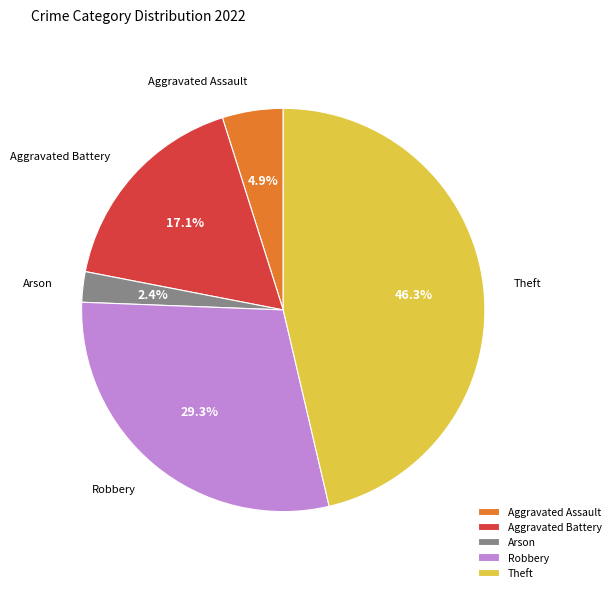

Does Arson represent more than half of the total?

No